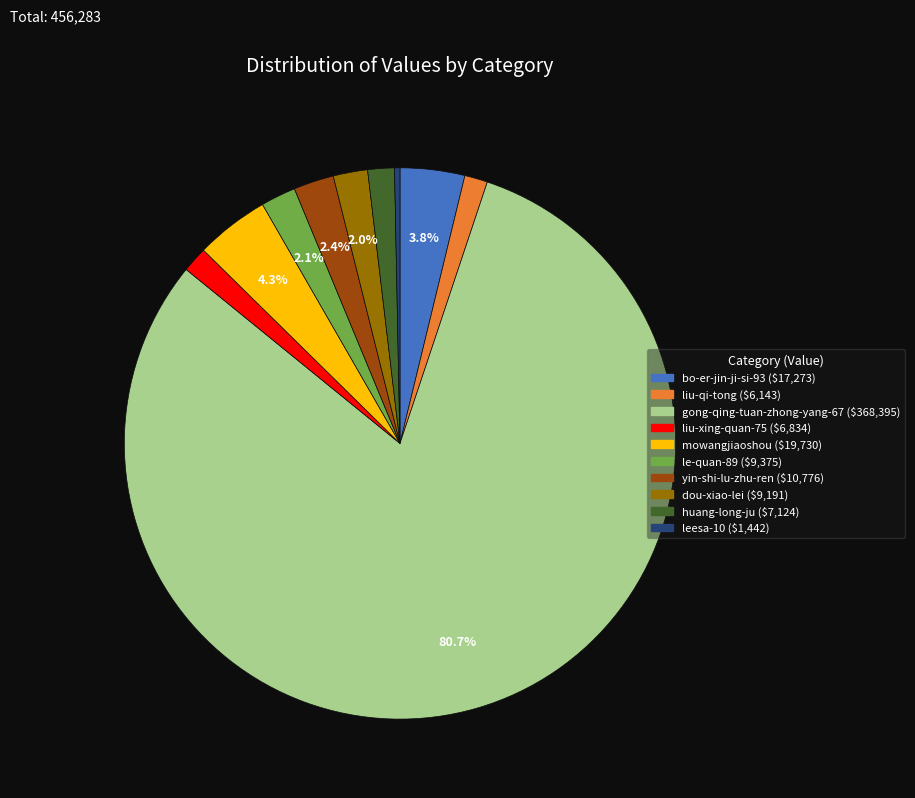

What is the ratio of the value at bo-er-jin-ji-si-93 to the value at huang-long-ju?

2.4